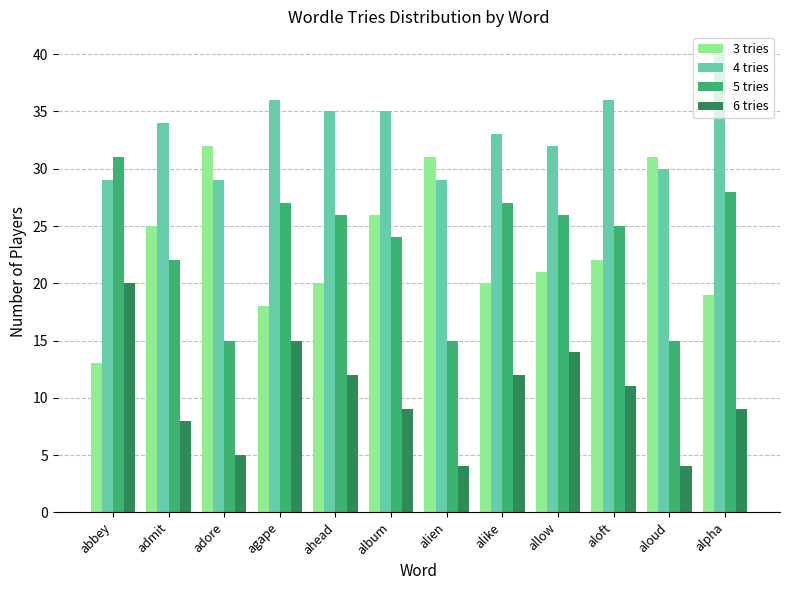

What is the label of the 6th bar from the right?

alien